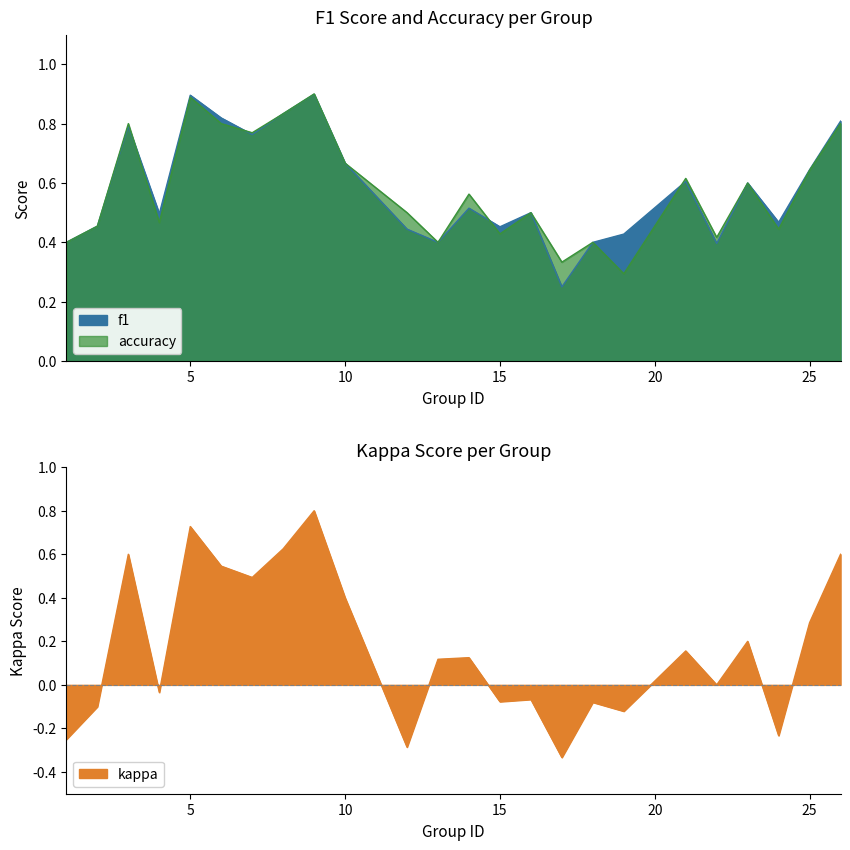

At which label does f1 reach its peak?

9